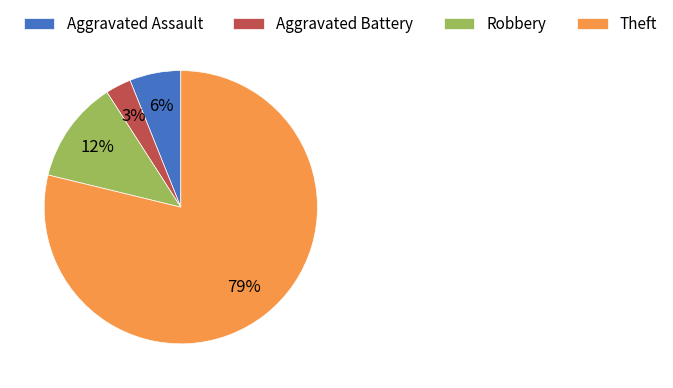

What is the largest slice in the pie chart?

Theft